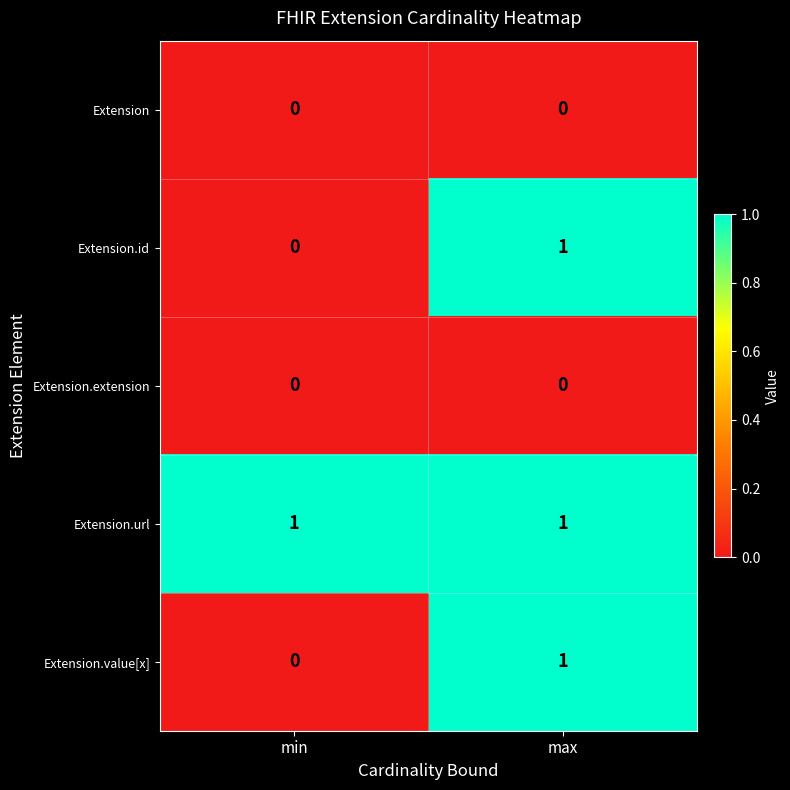

At which label is Extension.id closest to 0?

min